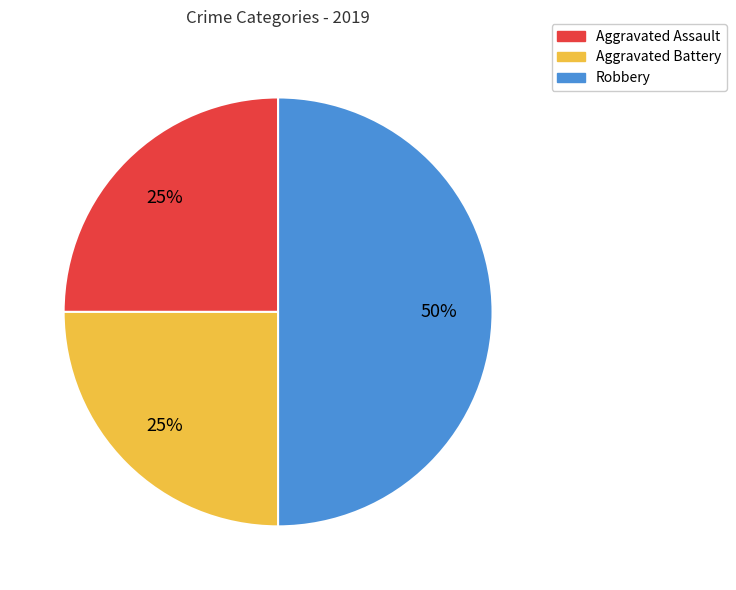

To the nearest percent, what percentage of the pie is Aggravated Assault?

25%